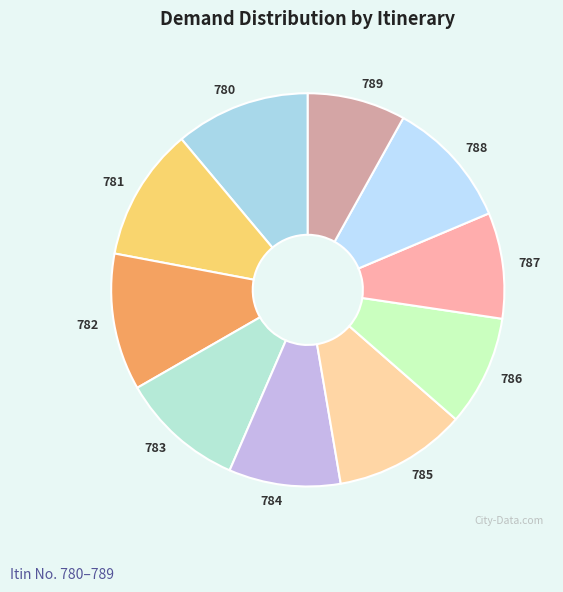

Is there a majority slice in this chart?

No